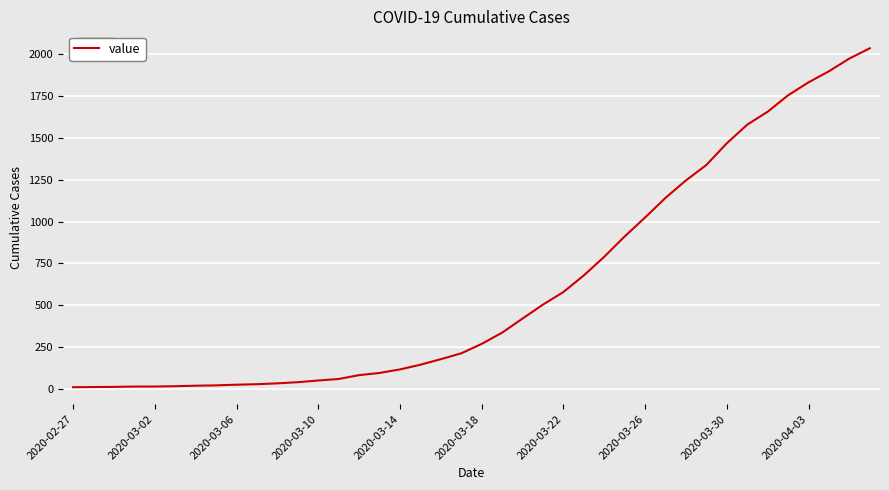

What is the difference between the maximum and minimum values?

2019